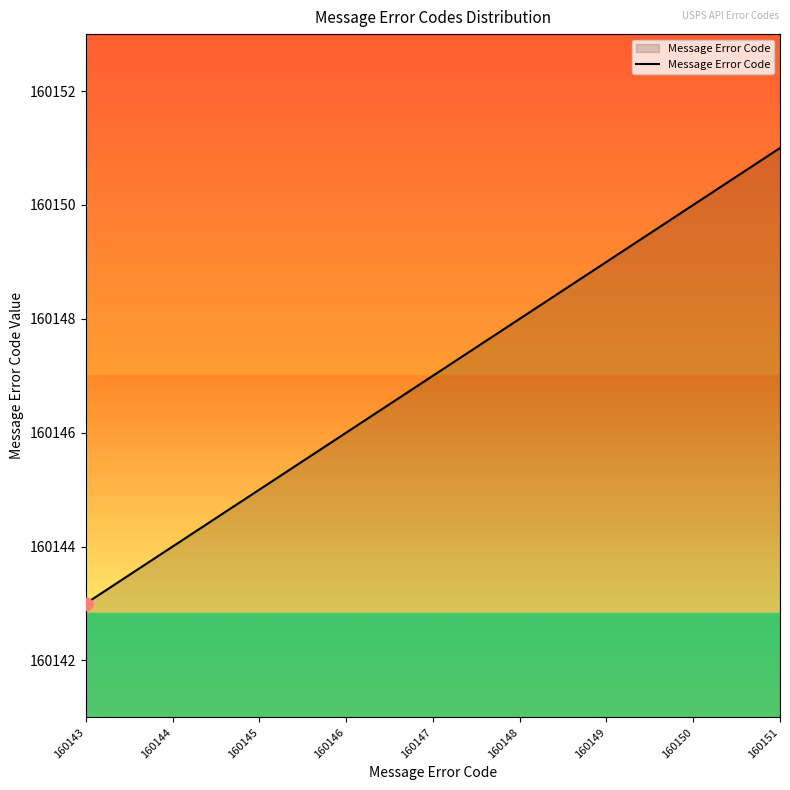

What is the change in value from 160146 to 160151?

+5